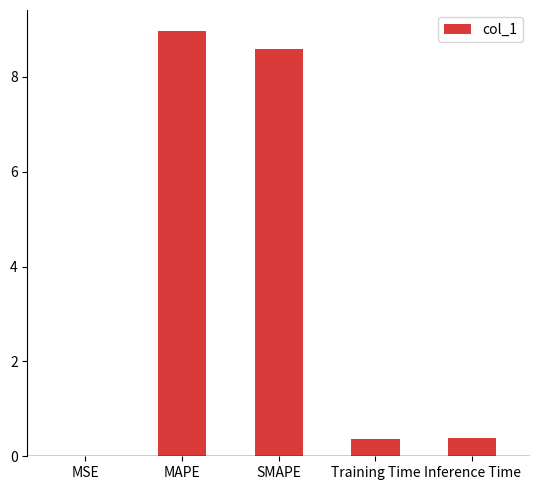

What is the change in value from MAPE to Inference Time?

-8.6